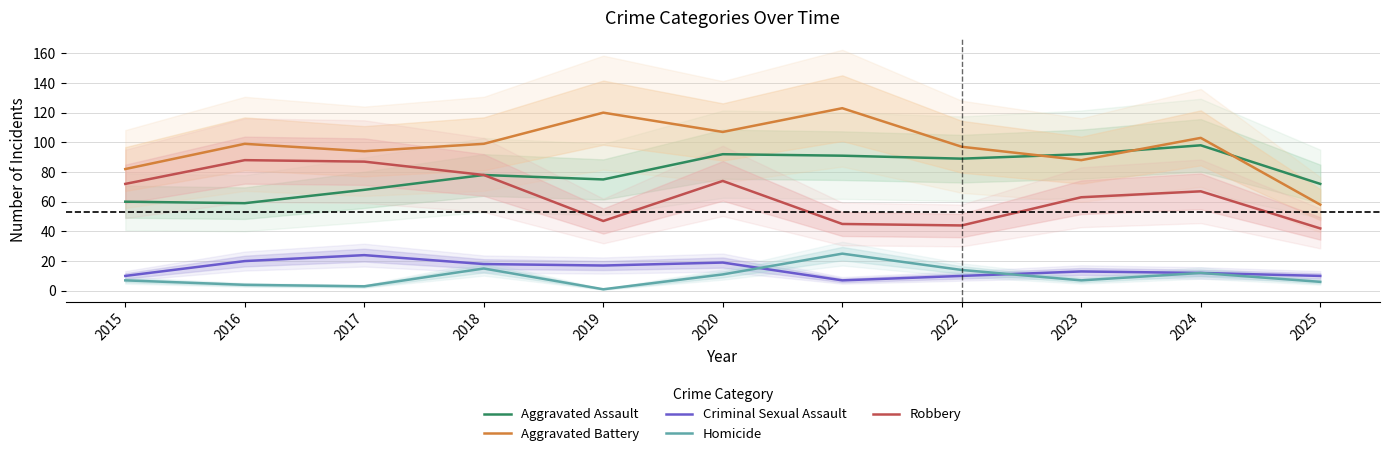

Which series has the largest total across all categories?

Aggravated Battery